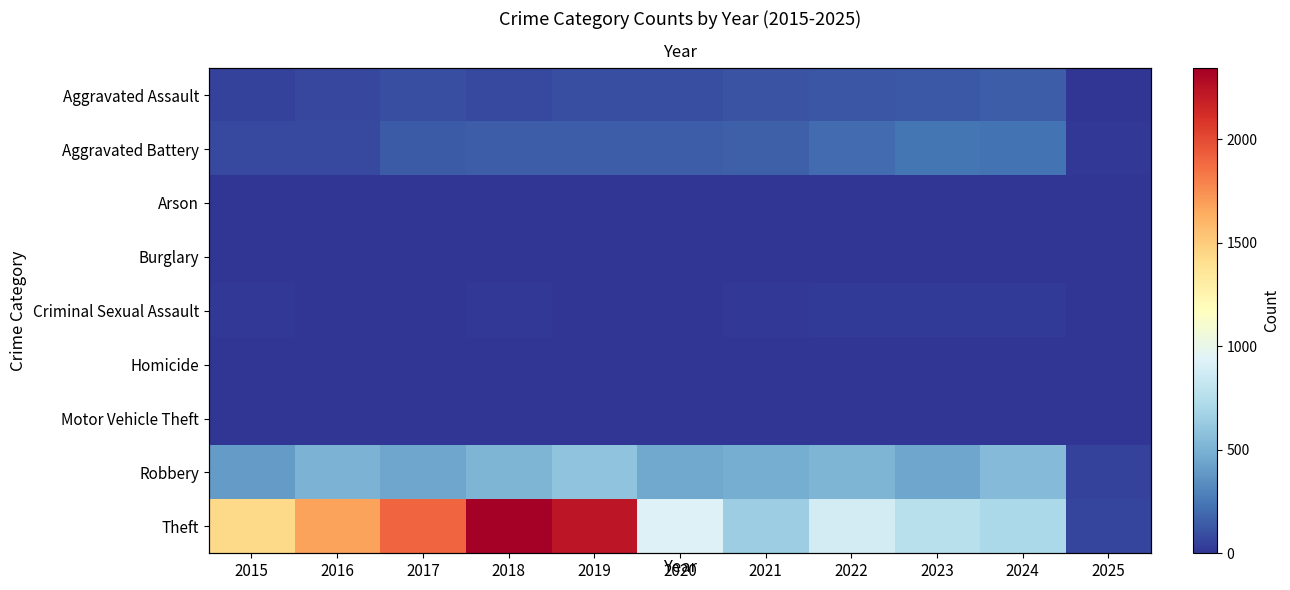

At which label does Aggravated Assault reach its minimum?

2025